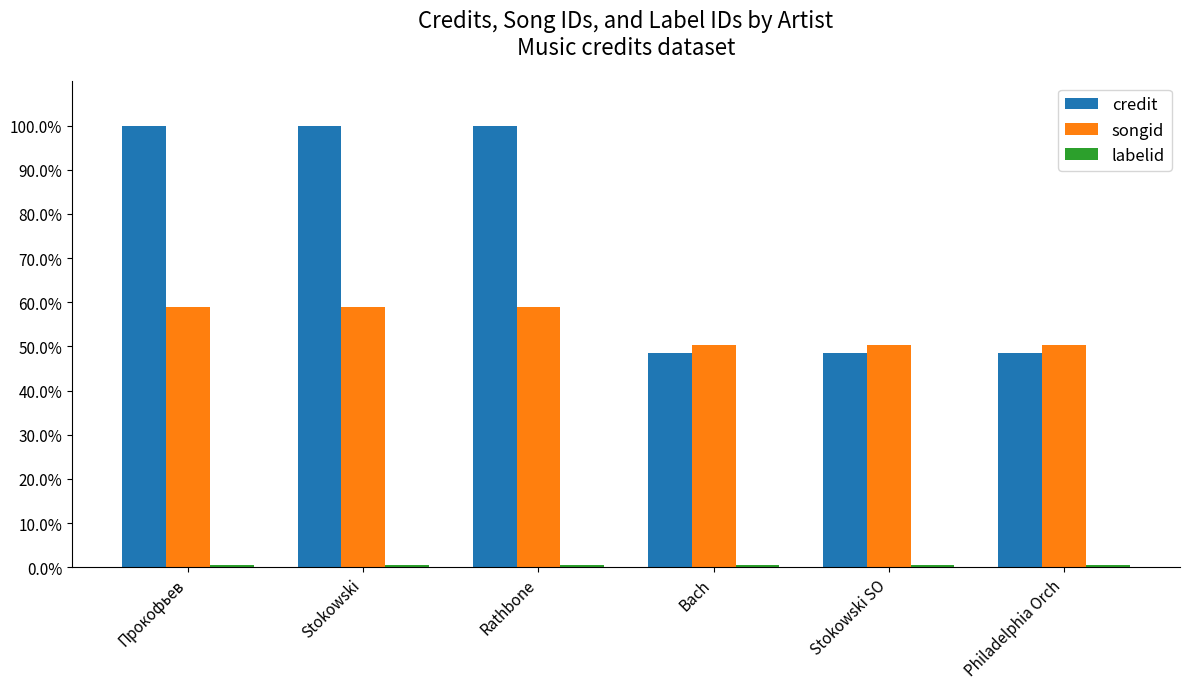

What is the difference between the maximum and second lowest values in the credit series?

51.5